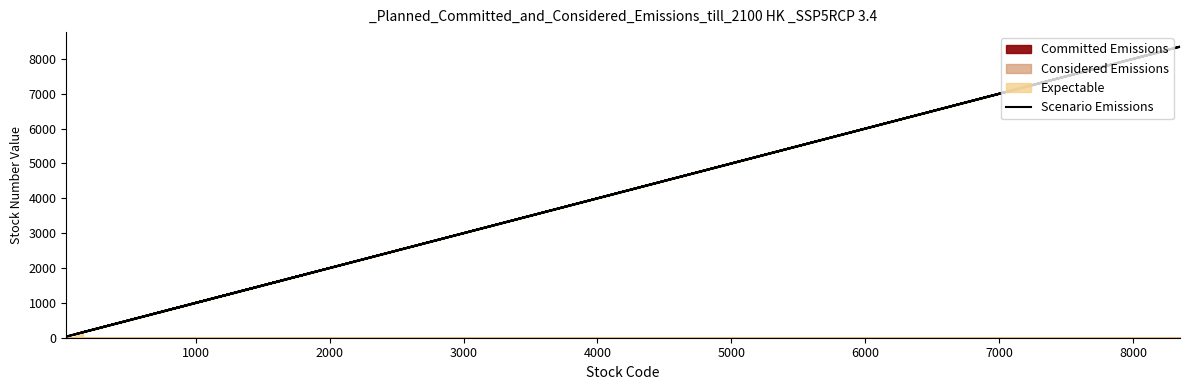

What is the sum of all values?

29585